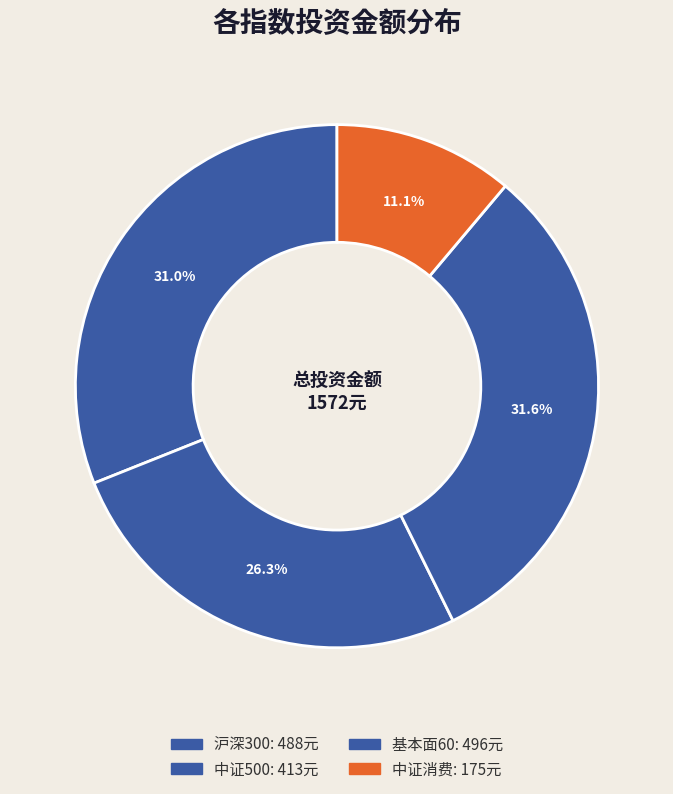

What is the change in value from 沪深300 to 基本面60?

+8